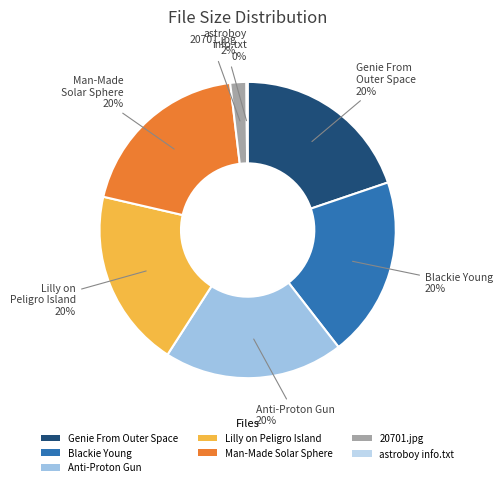

Is the sum of Anti-Proton Gun and Blackie Young greater than half?

No